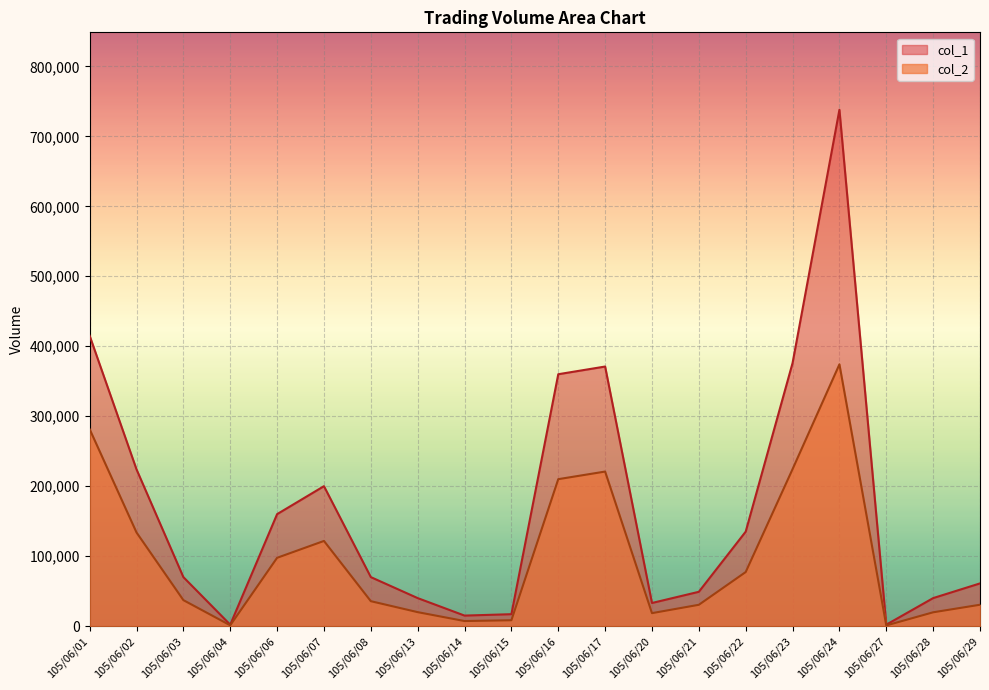

True or false: col_1 has a value of 371000 at 105/06/17.

True